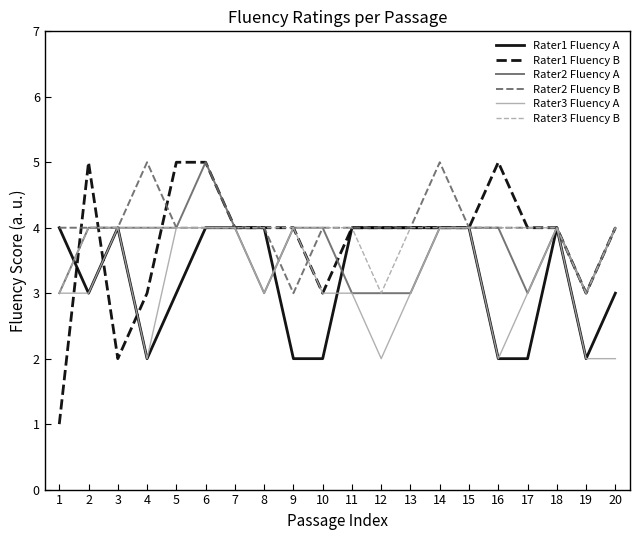

What is the greatest value displayed?

5